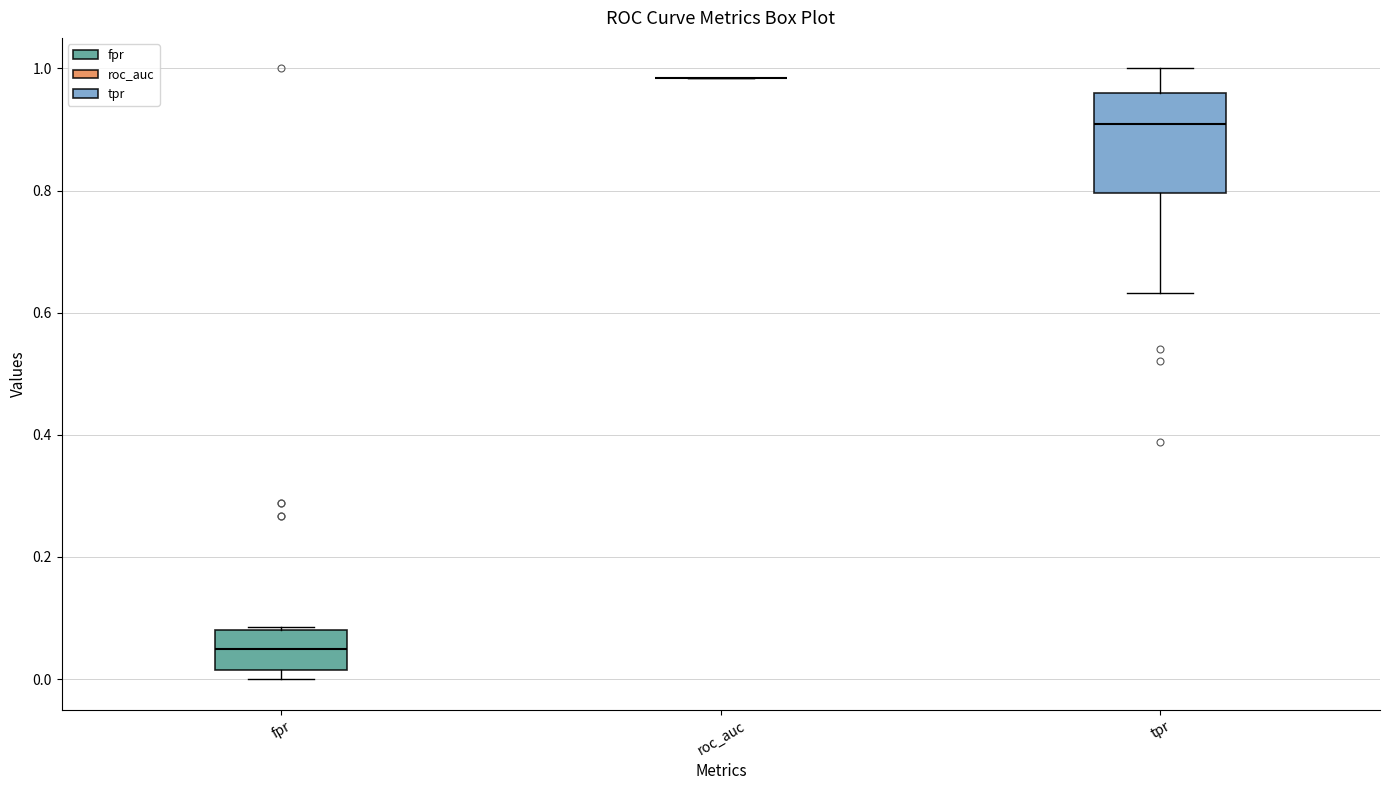

Which box is the tallest, from its lower edge to its upper edge?

tpr